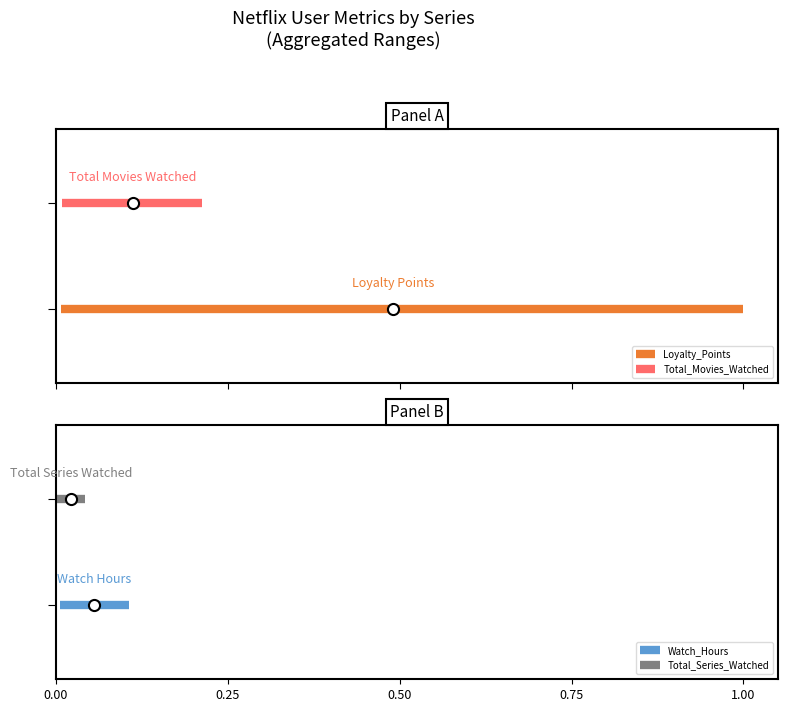

What are all the series names shown in the legend?

Loyalty_Points, Total_Movies_Watched, Watch_Hours, Total_Series_Watched